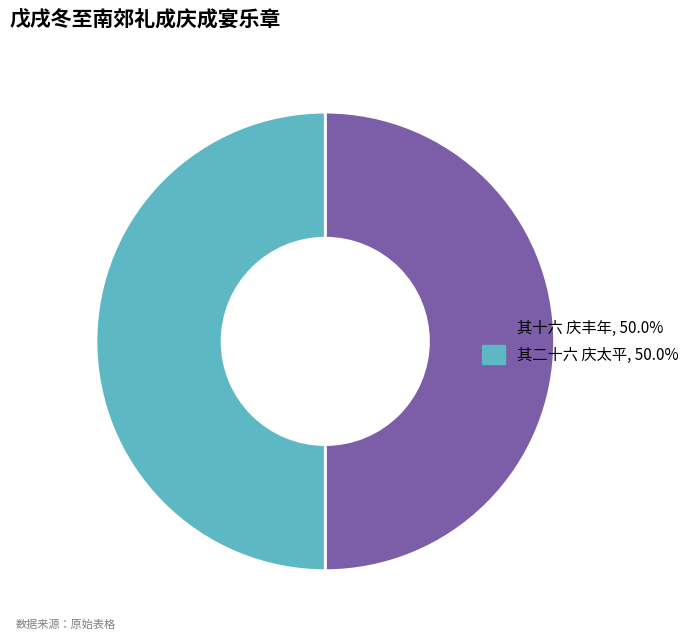

How many slices are in this pie chart?

2